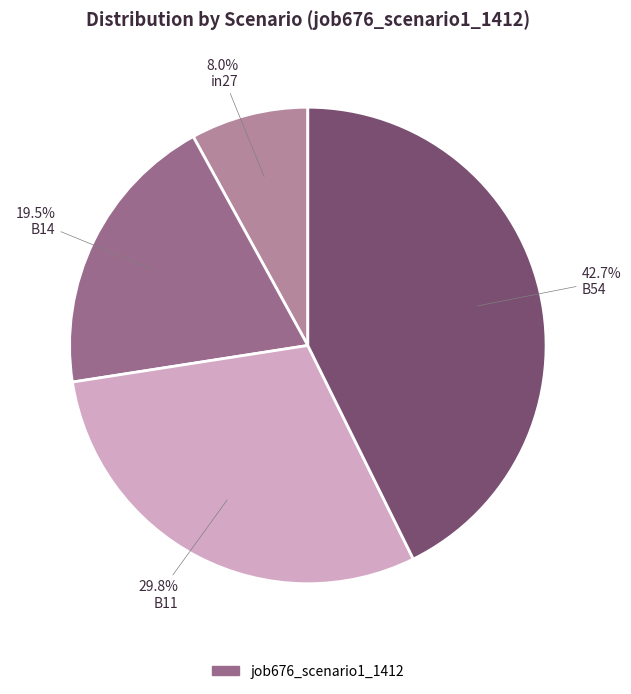

How many segments does this pie chart have?

4